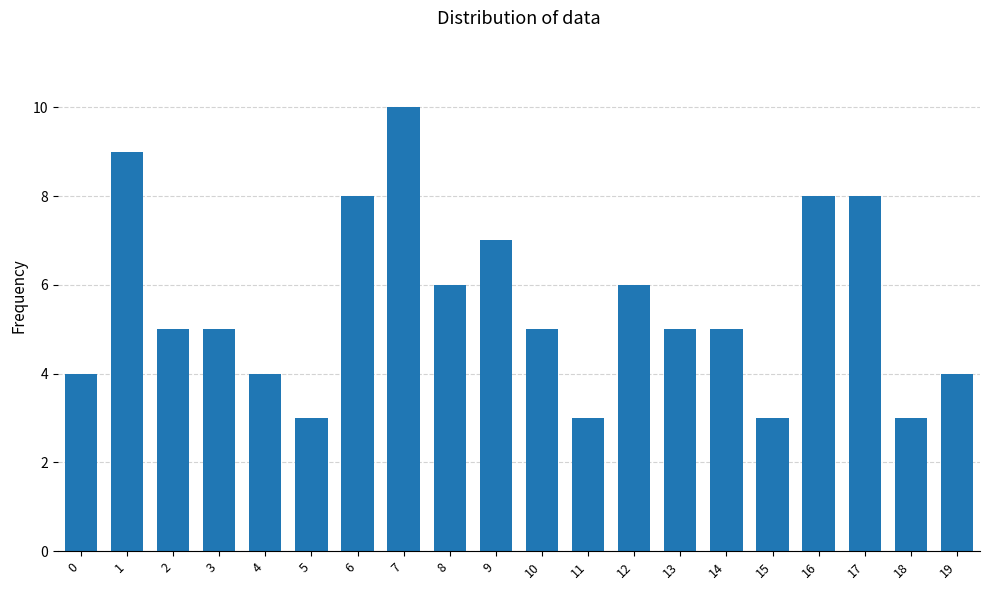

What is the difference between the maximum and minimum values?

7